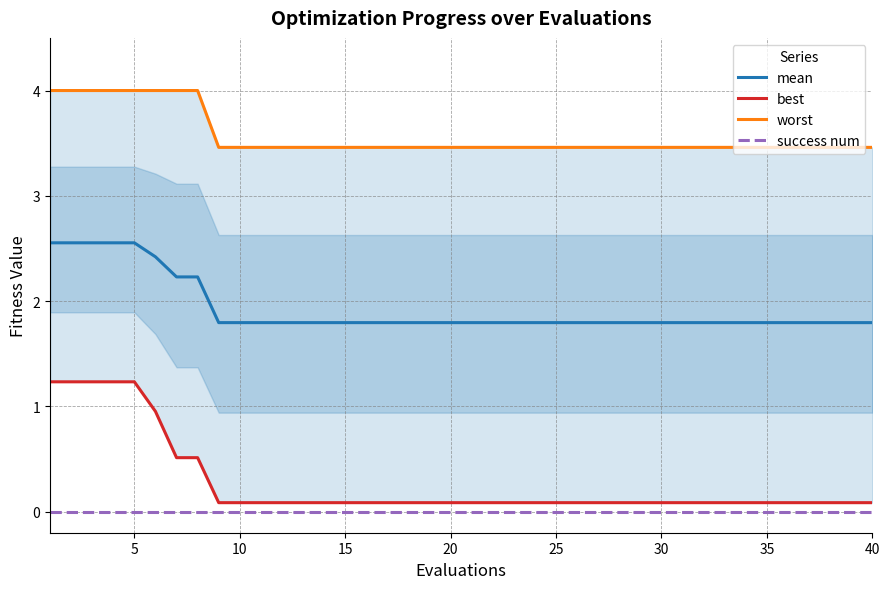

Is it true that success num equals 0.0 at 20?

True